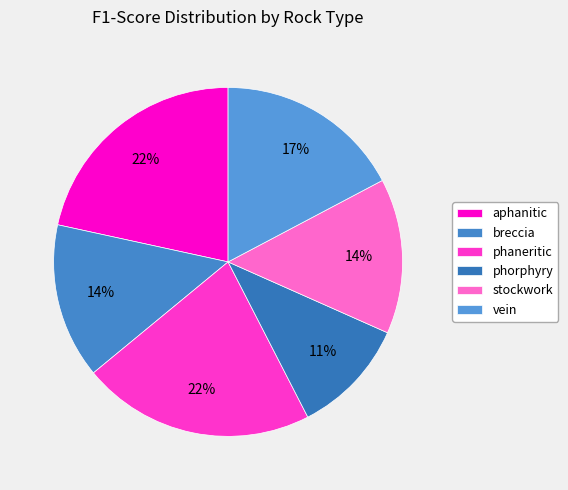

To the nearest percent, what percentage of the pie is vein?

17%